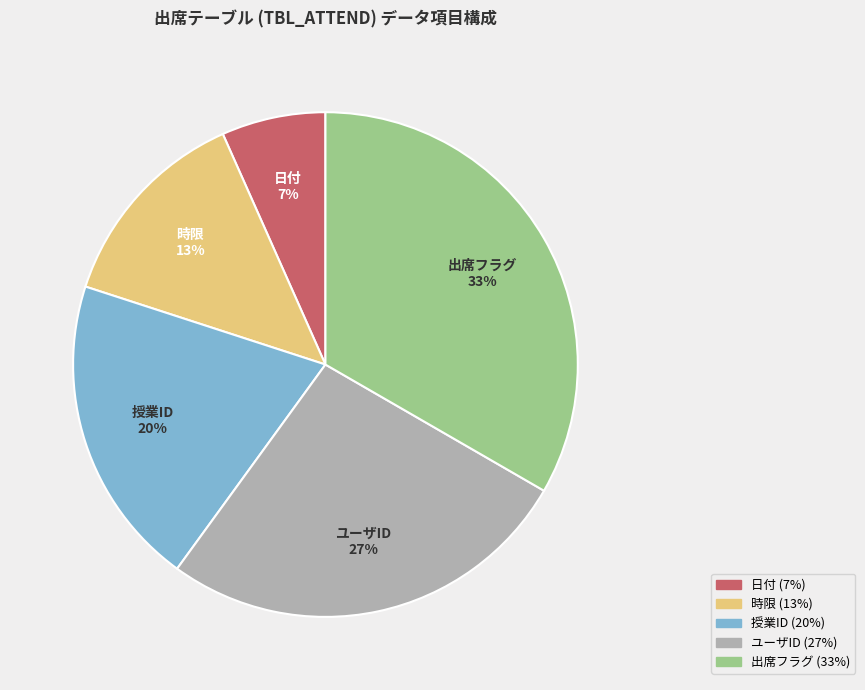

Does 時限 account for over 50% of the chart?

No